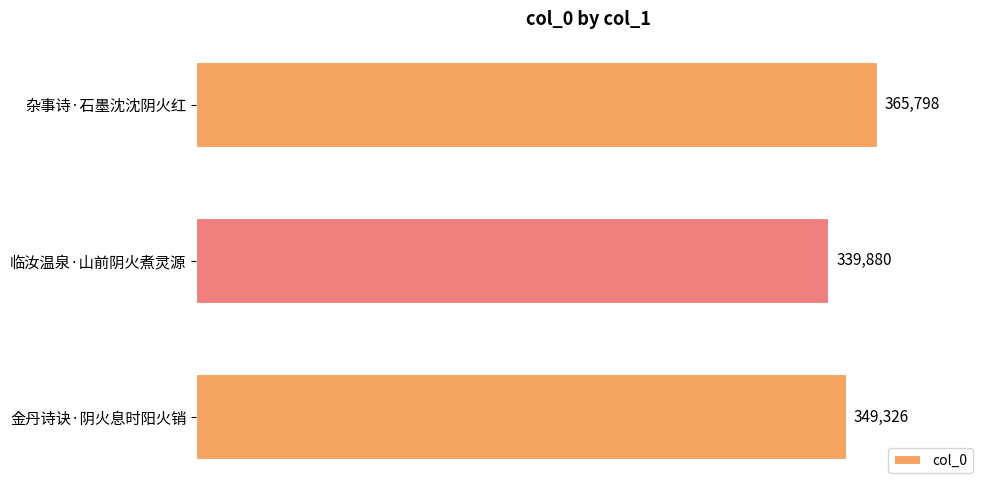

Are the bars horizontal?

Yes